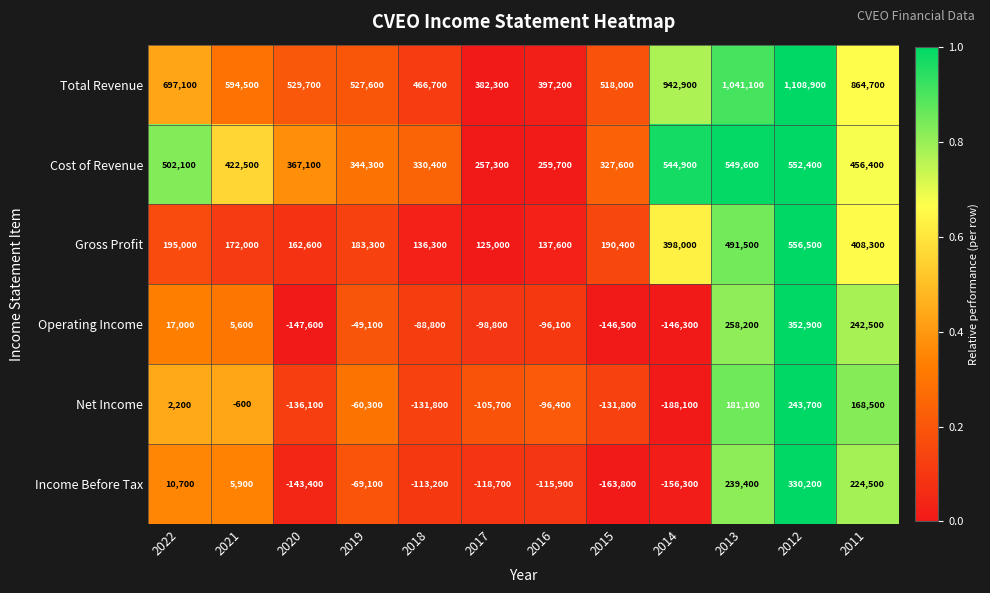

Rank the series at 2012 from lowest to highest value.

Net Income, Income Before Tax, Operating Income, Cost of Revenue, Gross Profit, Total Revenue